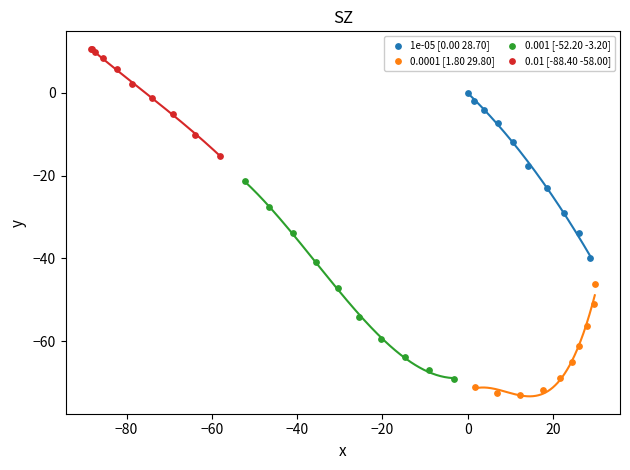

Which series reaches the maximum Y coordinate?

0.01 [-88.40 -58.00]